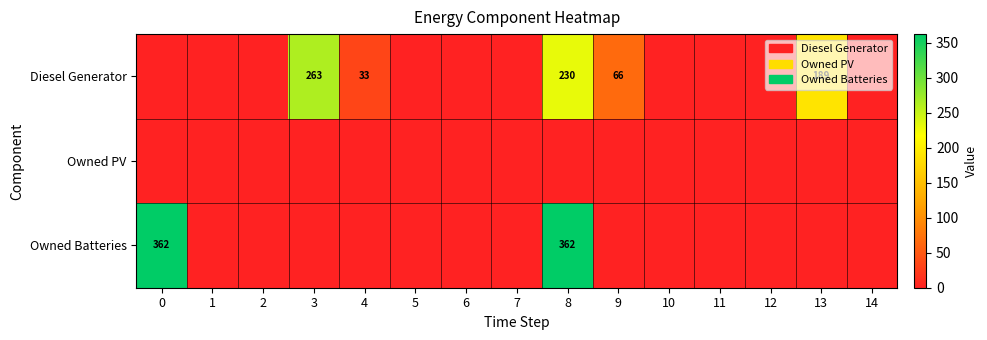

What is the greatest value displayed?

362